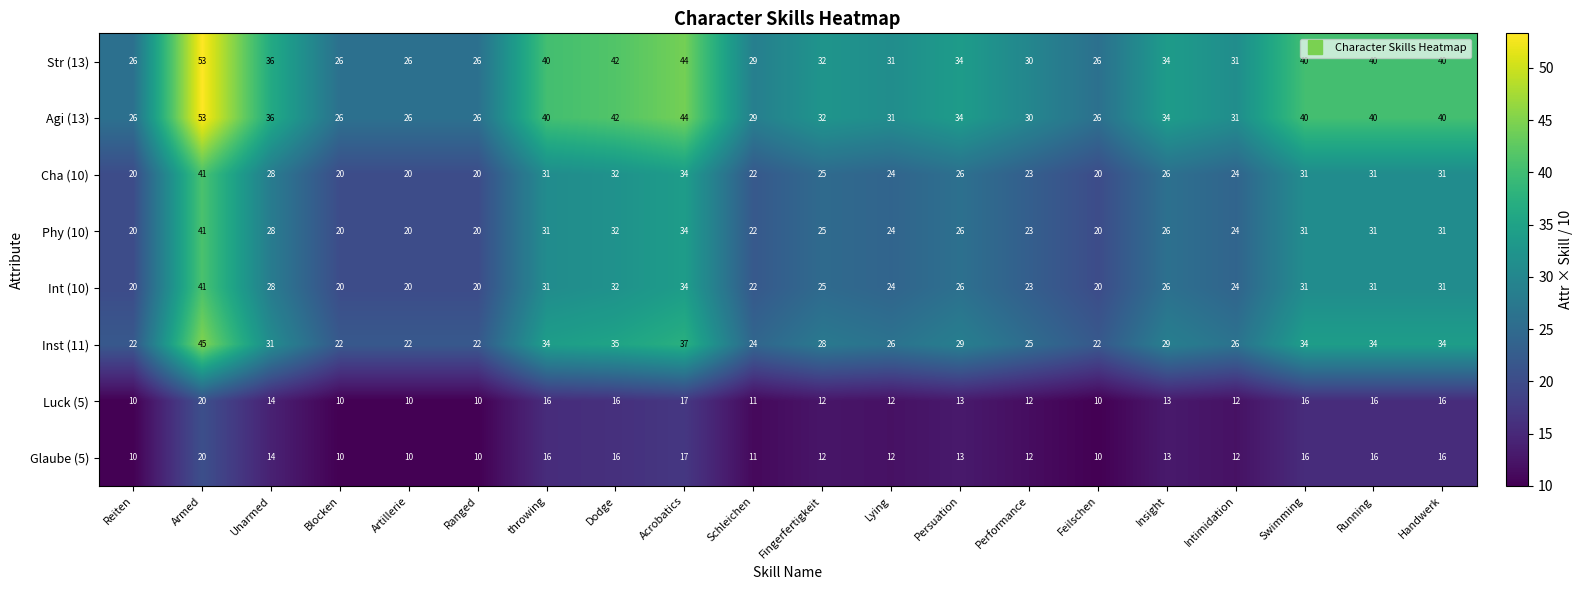

What is the sum of all Cha (10) values?

529